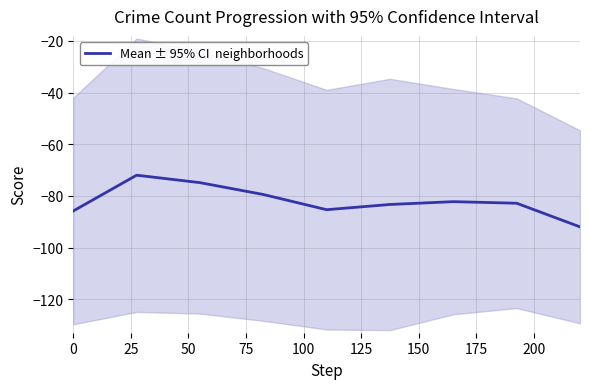

What is the maximum value shown in the chart?

-72.0